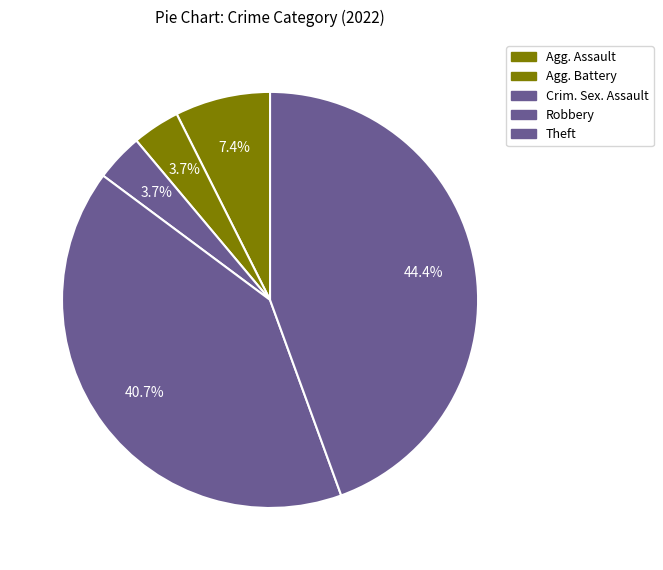

To the nearest percent, what is the average slice percentage?

20%